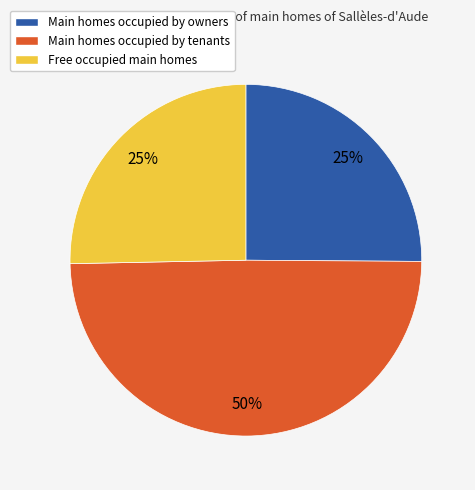

Is there a majority slice in this chart?

No